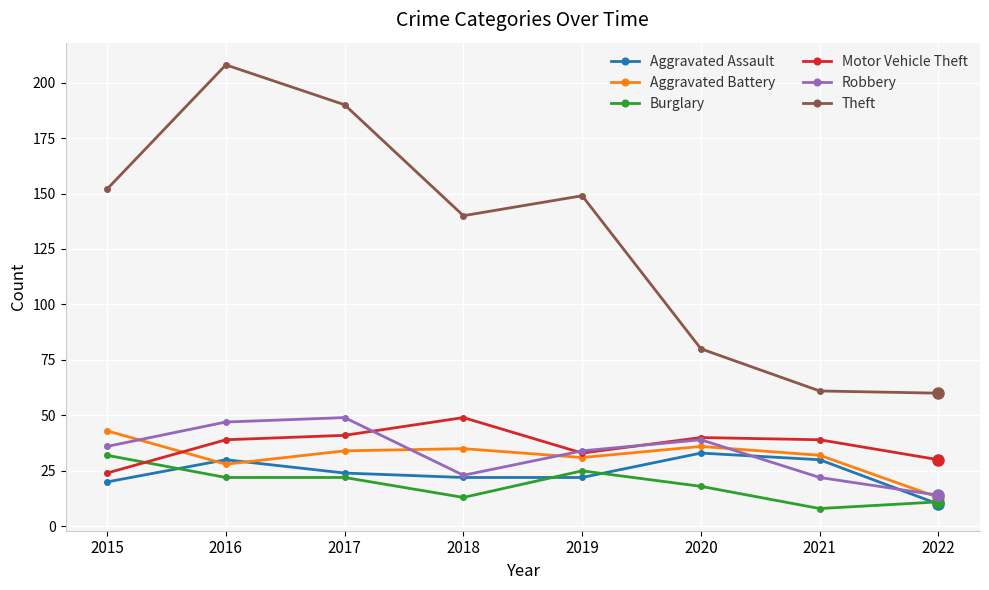

Which series has the widest spread of values?

Theft